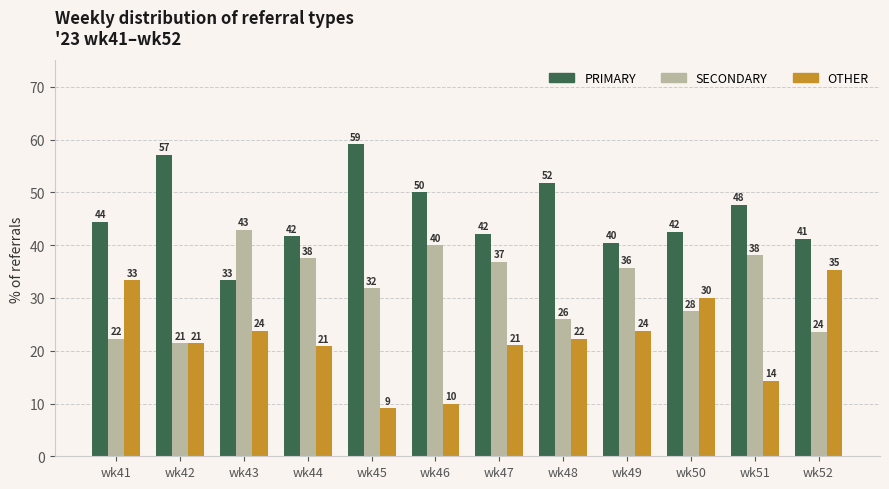

Which series has the largest total across all categories?

PRIMARY